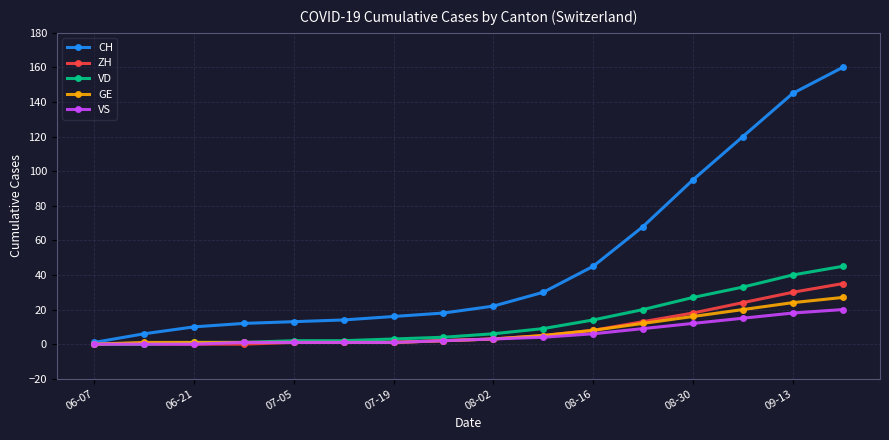

At how many categories does at least one series exceed 71?

4